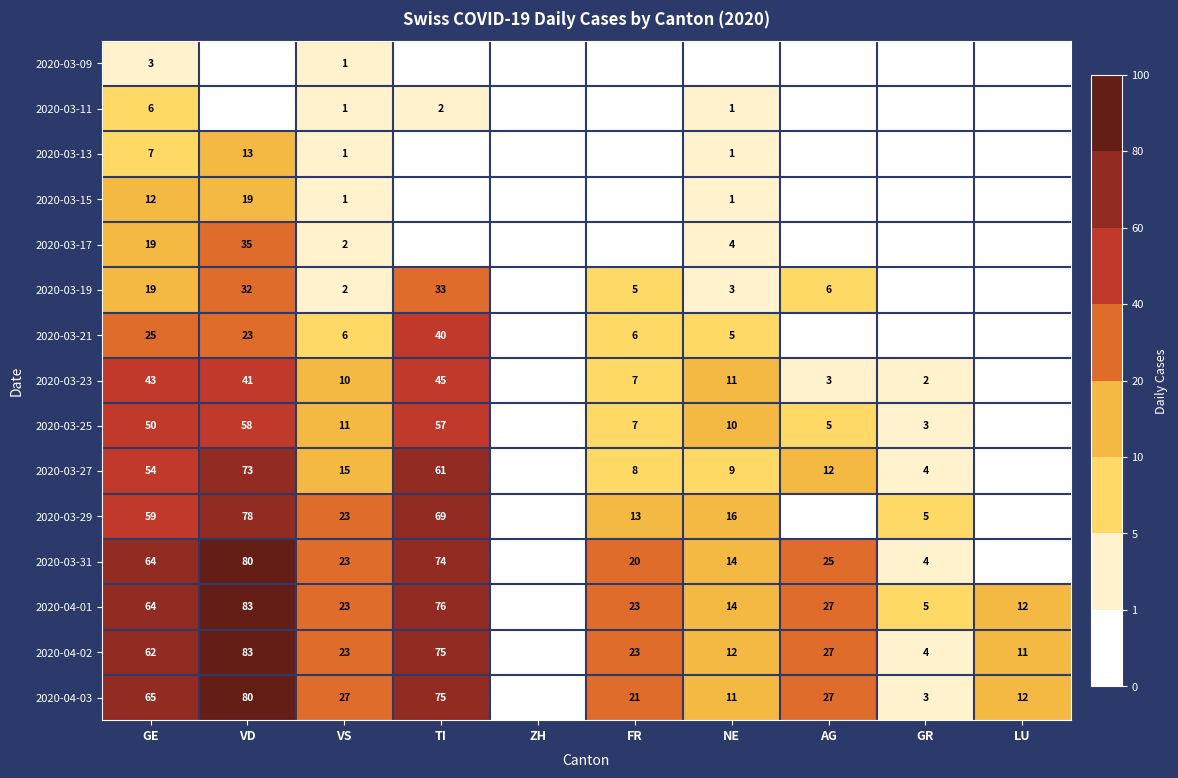

Is it true that 2020-03-29 equals 69 at TI?

True